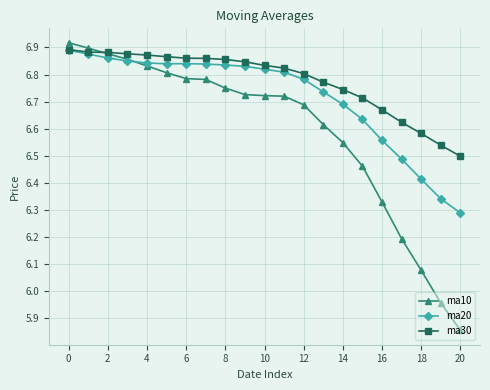

Rank the series by their average value, from lowest to highest.

ma10, ma20, ma30